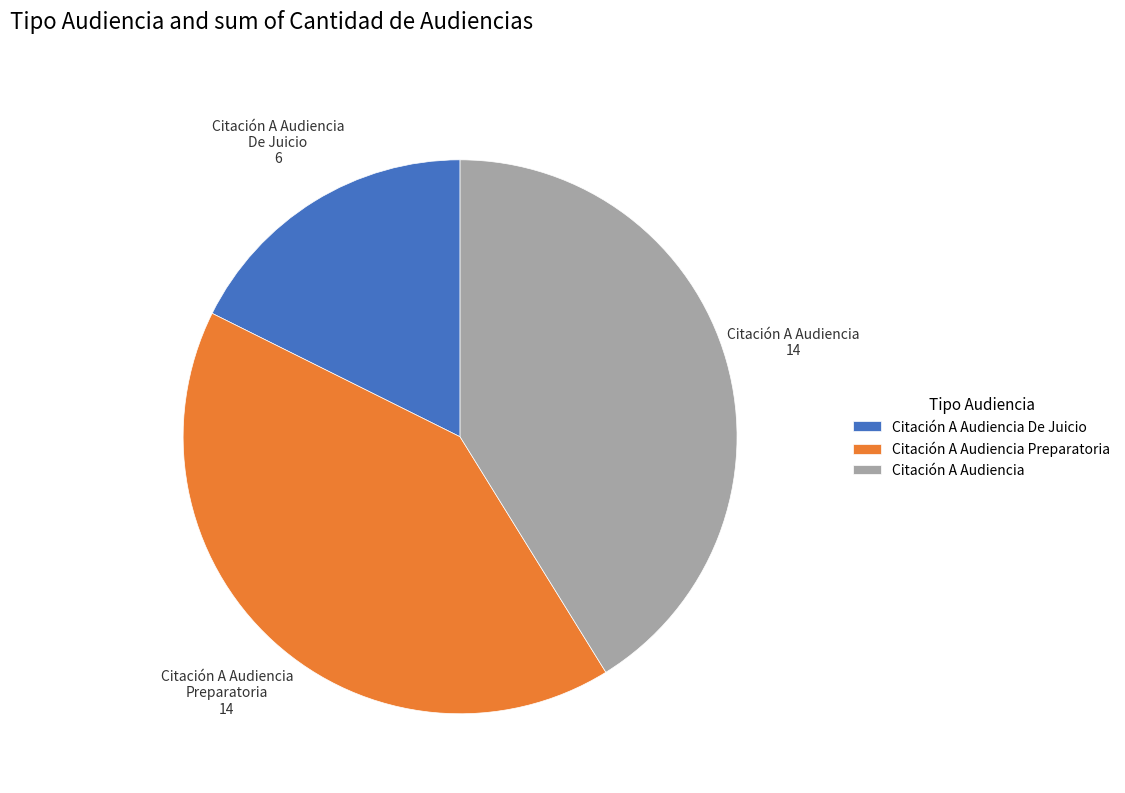

Which slice is the smallest?

Citación A Audiencia De Juicio